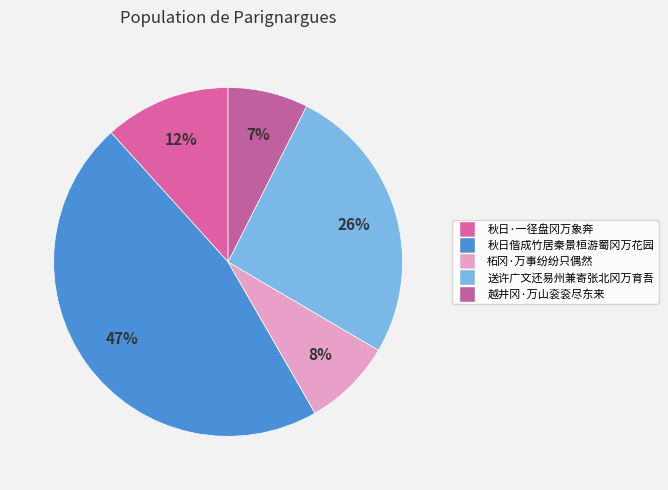

Count the number of slices in the pie.

5